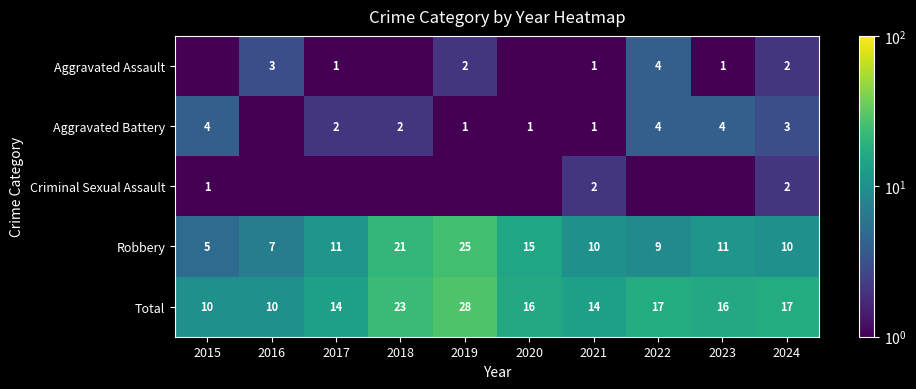

What is the difference between the maximum and second lowest values in the Total series?

18.0